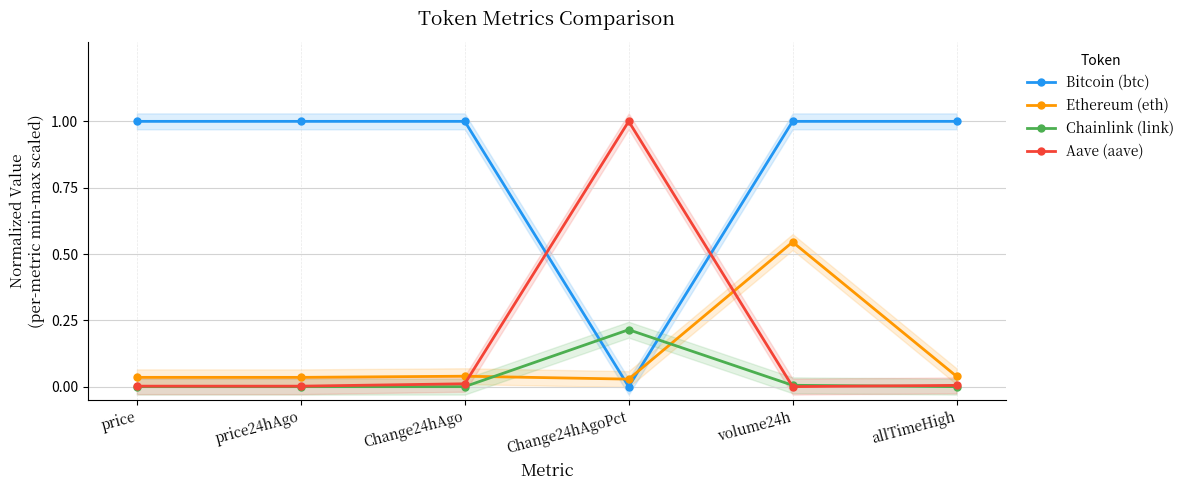

What position from the right is allTimeHigh?

1